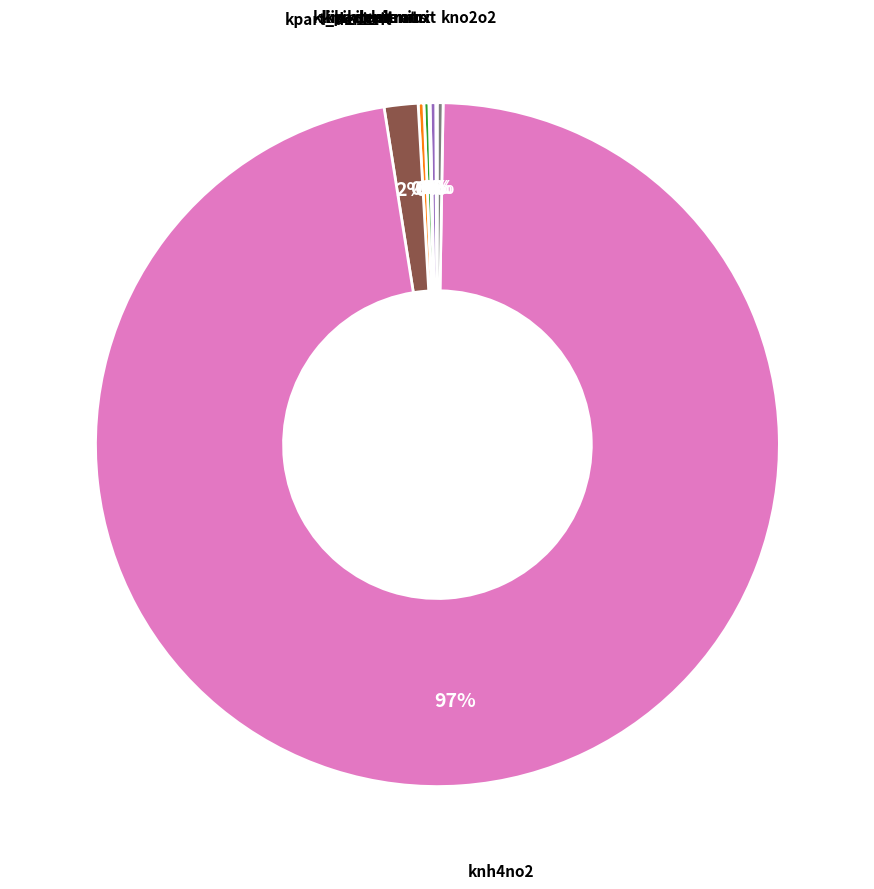

Is there any slice that represents more than half of the pie?

Yes